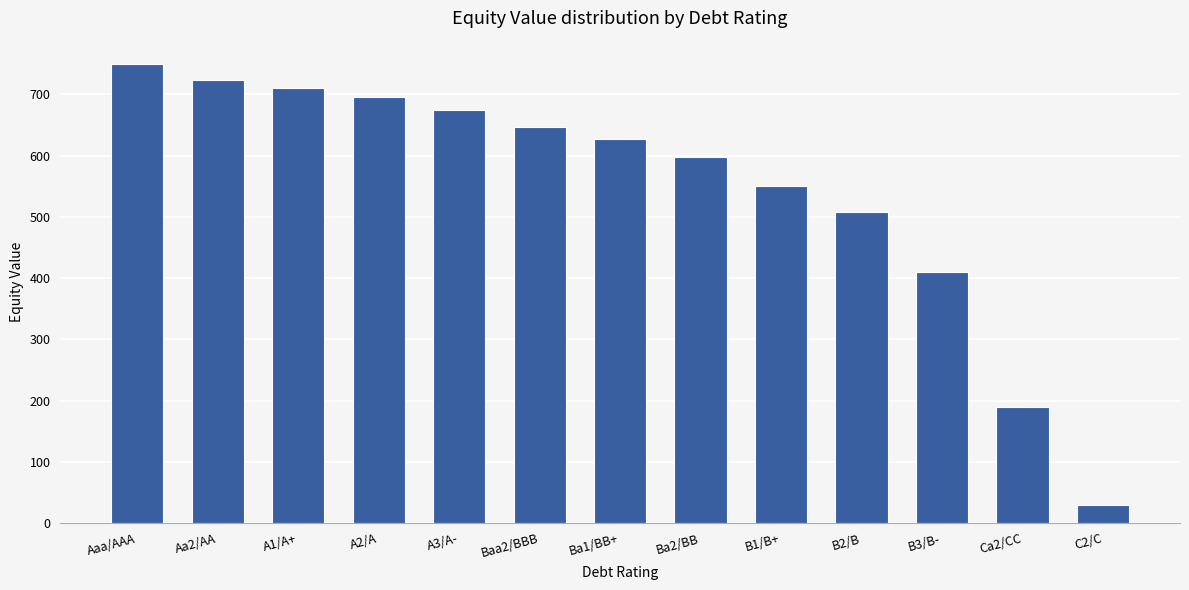

What is the change in value from Baa2/BBB to B1/B+?

-96.8